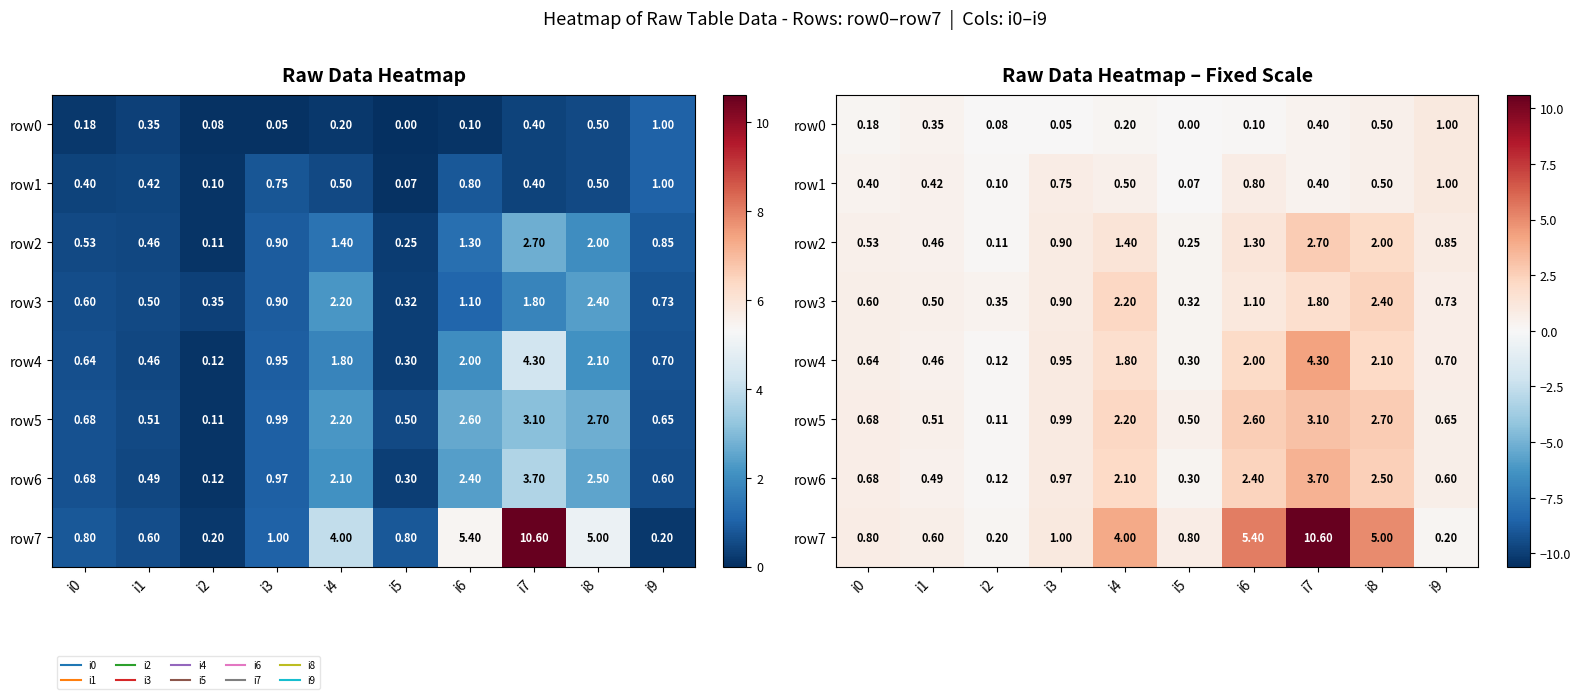

Rank the series at i6 from lowest to highest value.

row0, row1, row3, row2, row4, row6, row5, row7